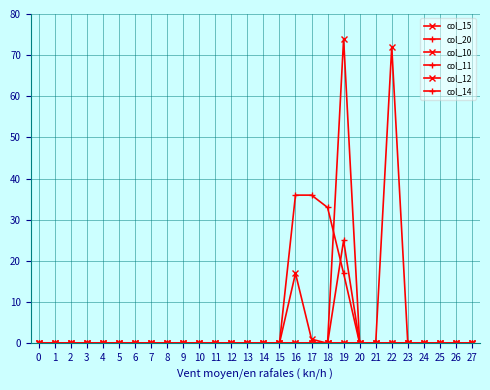

What is the difference between the second highest and second lowest values in the col_12 series?

72